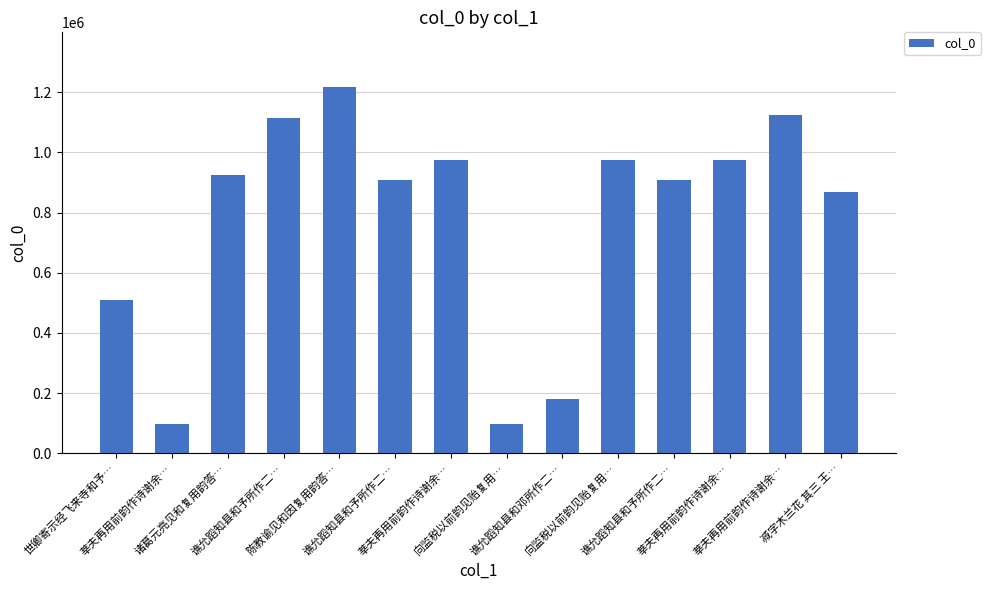

What is the minimum value shown in the chart?

98187